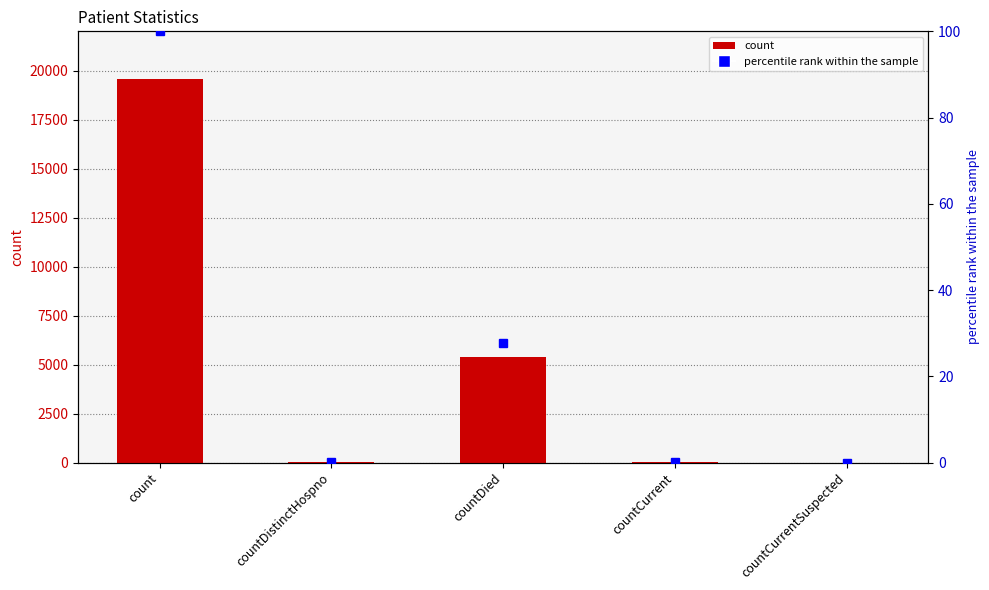

How many bars are there in total?

5